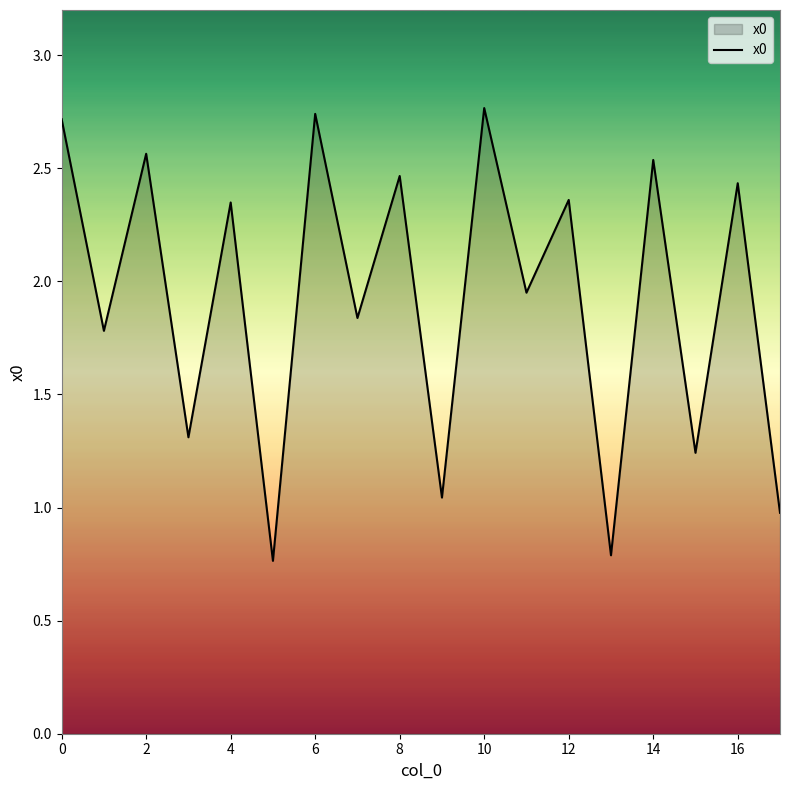

Reading left to right, extract all data points from this chart.

2.7	1.8	2.6	1.3	2.3	0.8	2.7	1.8	2.5	1.0	2.8	2.0	2.4	0.8	2.5	1.2	2.4	1.0